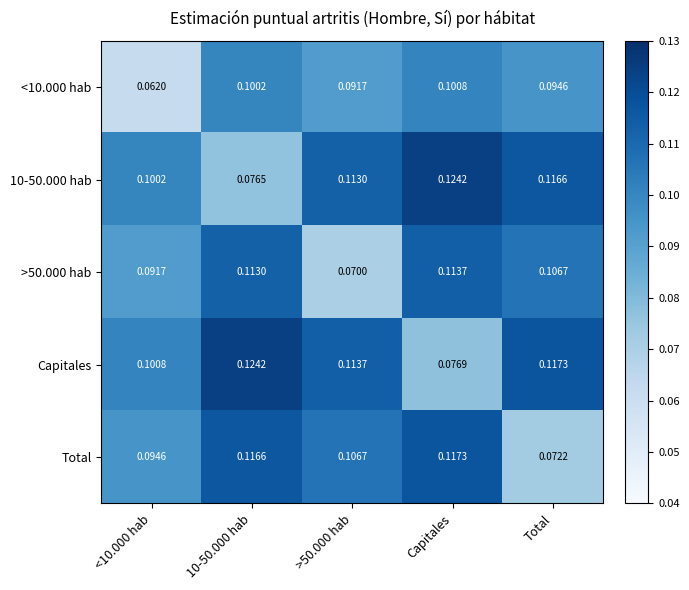

Which category has the lowest value in the Total series?

Total